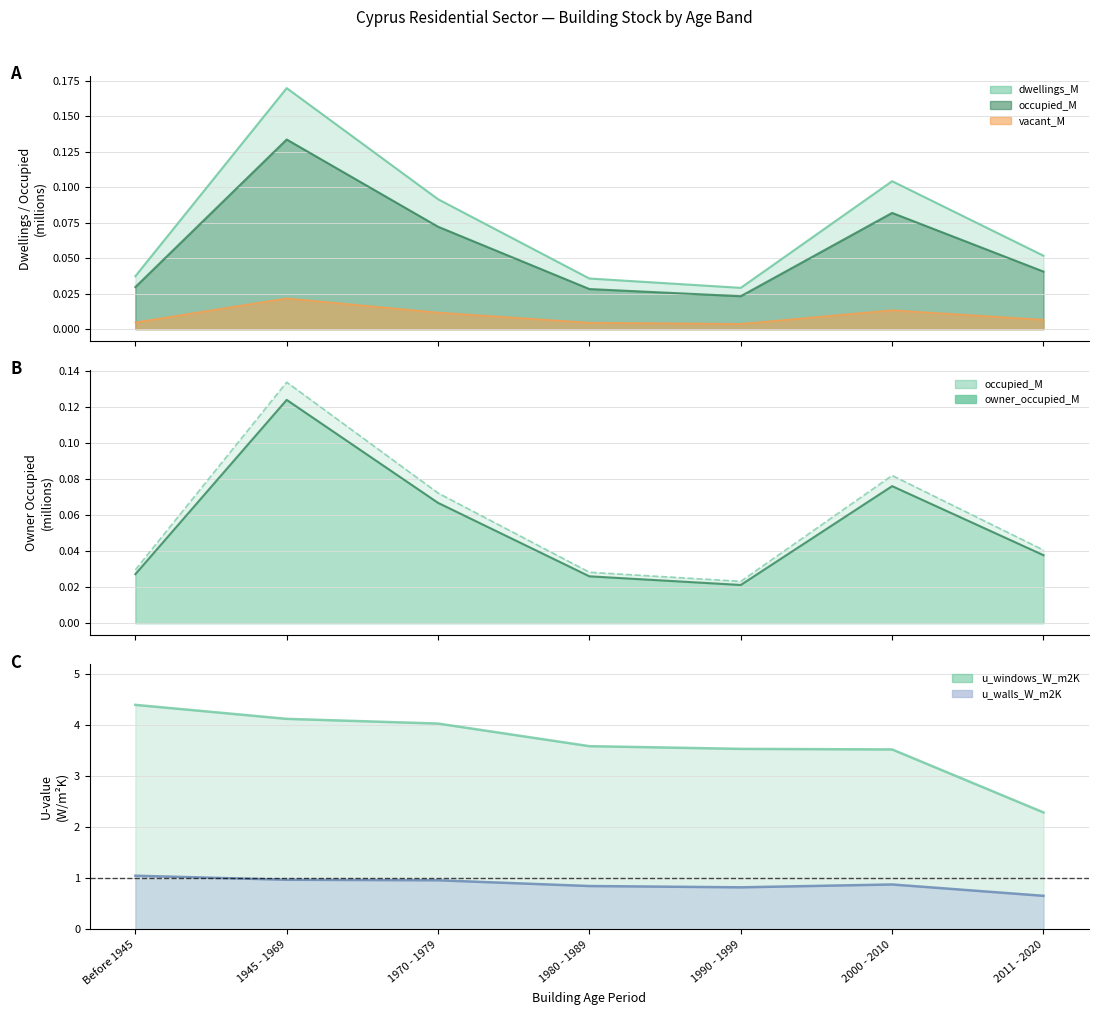

What is the total value across all series at 1990 - 1999?

4.4